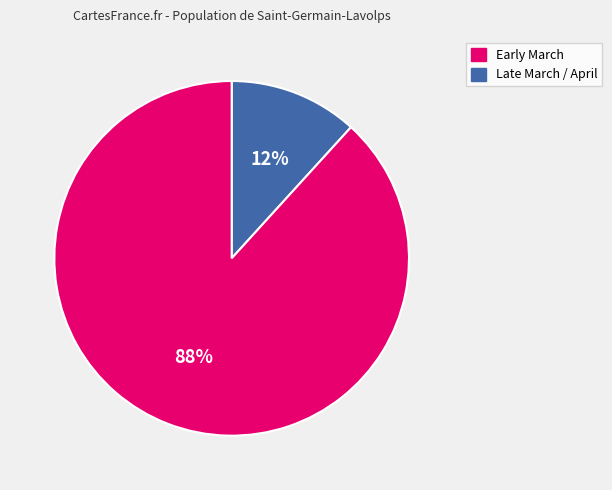

Count the number of slices in the pie.

2